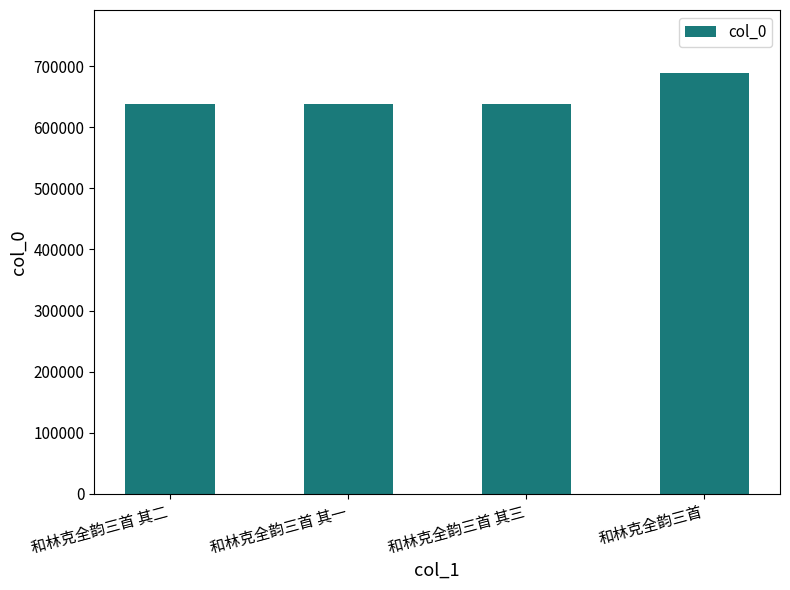

How many data points are less than 637544?

2